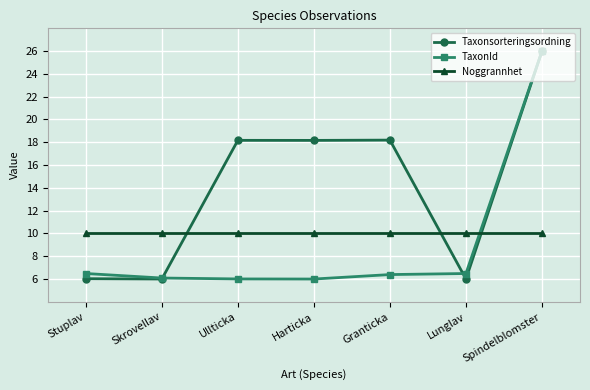

Does the chart display data point markers on the line(s)?

Yes